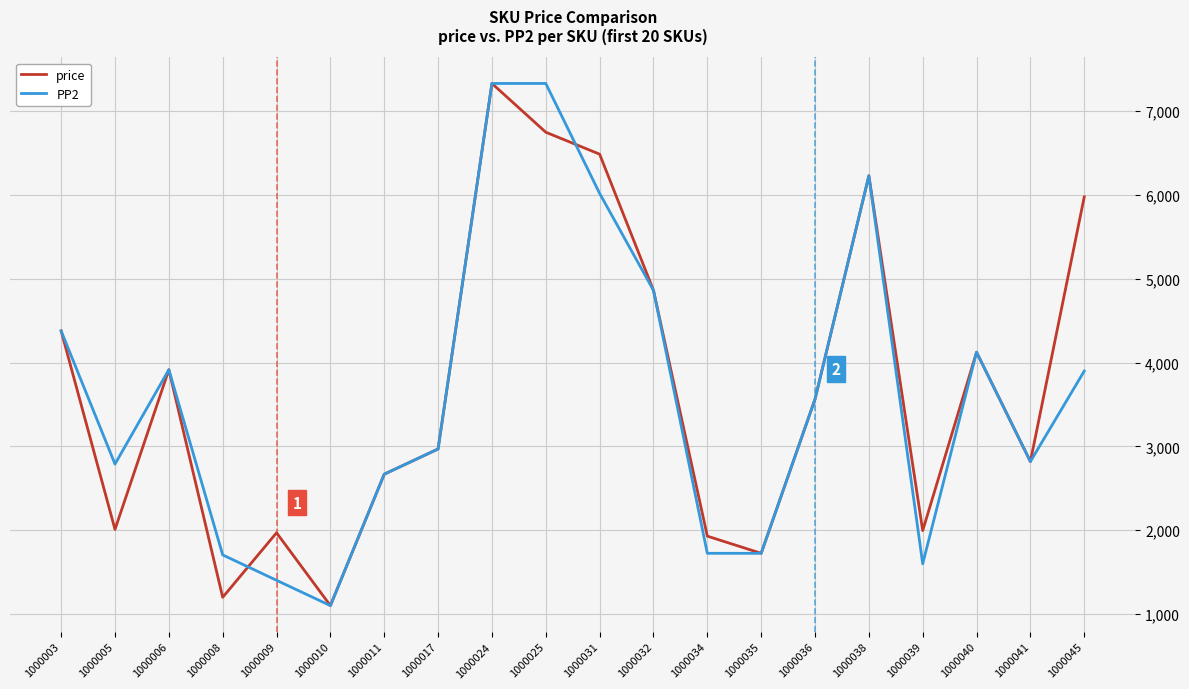

Is this an area chart (filled region under the line)?

No